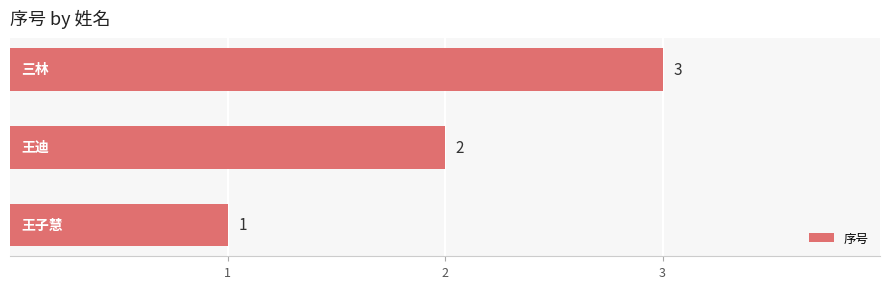

Approximately how many times larger is the value at 王迪 compared to 王子慧?

2.0